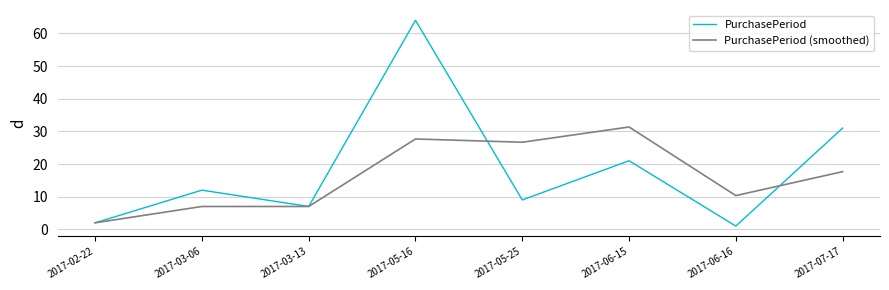

True or false: PurchasePeriod (smoothed) and PurchasePeriod intersect in this chart.

True